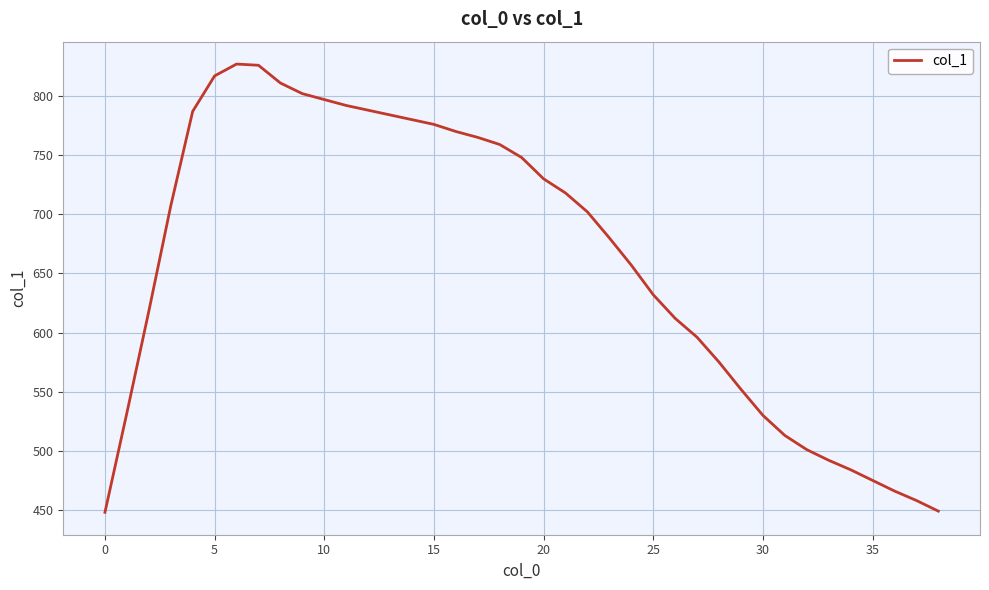

What is the difference between the maximum and minimum values?

379